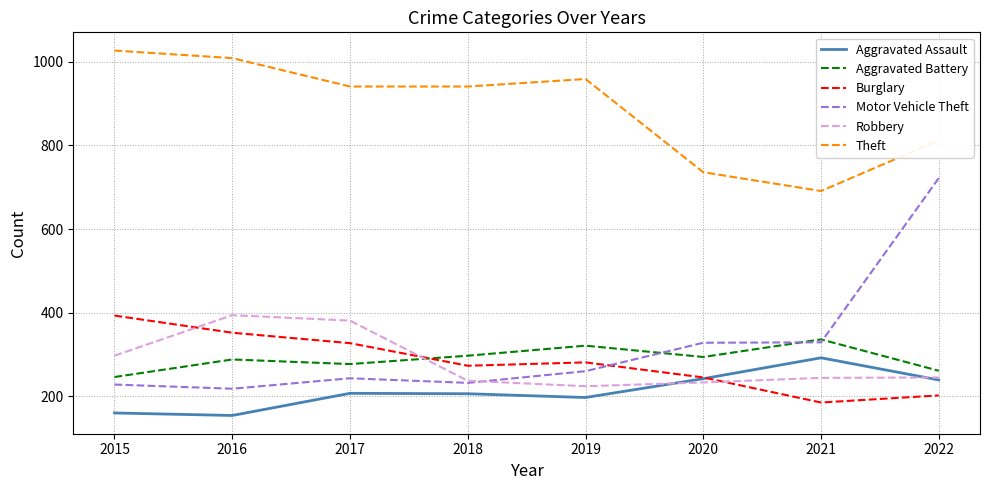

Is it true that Aggravated Battery equals 297 at 2018?

True